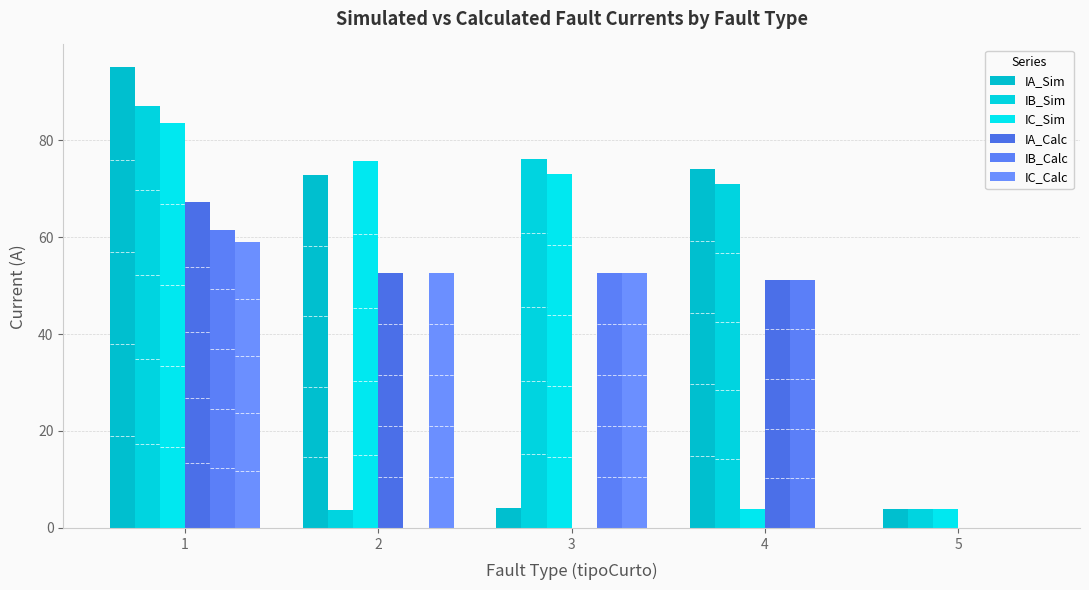

Reading left to right, list all the values displayed in this chart.

IA_Sim: 1=95.0	2=72.8	3=4.0	4=74.0	5=3.9
IB_Sim: 1=87.1	2=3.8	3=76.0	4=71.0	5=3.9
IC_Sim: 1=83.5	2=75.7	3=73.1	4=3.9	5=3.9
IA_Calc: 1=67.2	2=52.6	3=0.0	4=51.2	5=0.0
IB_Calc: 1=61.5	2=0.0	3=52.6	4=51.2	5=0.0
IC_Calc: 1=59.1	2=52.6	3=52.6	4=0.0	5=0.0